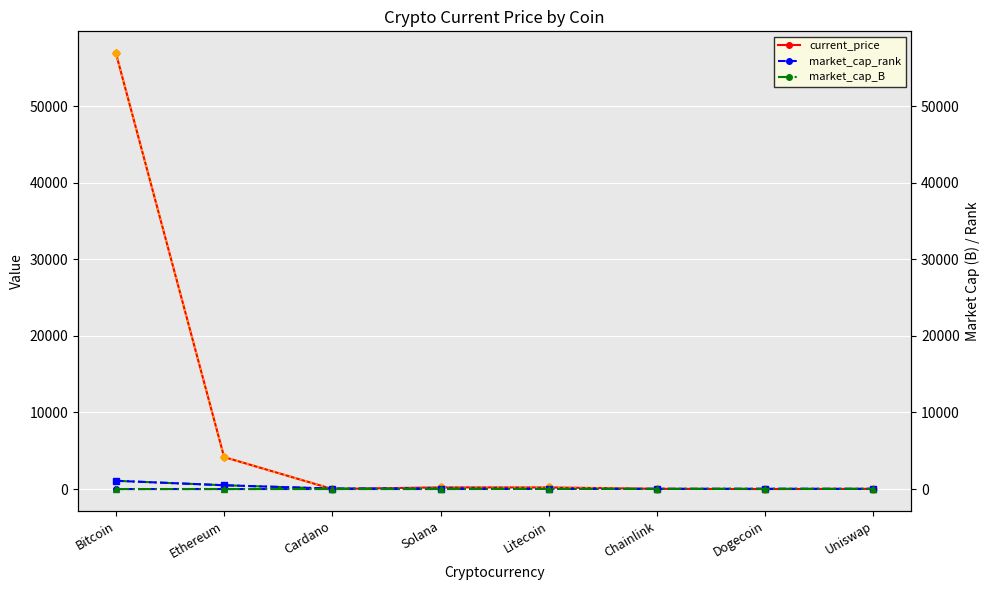

How many interior local valleys does the market_cap_rank series have?

2